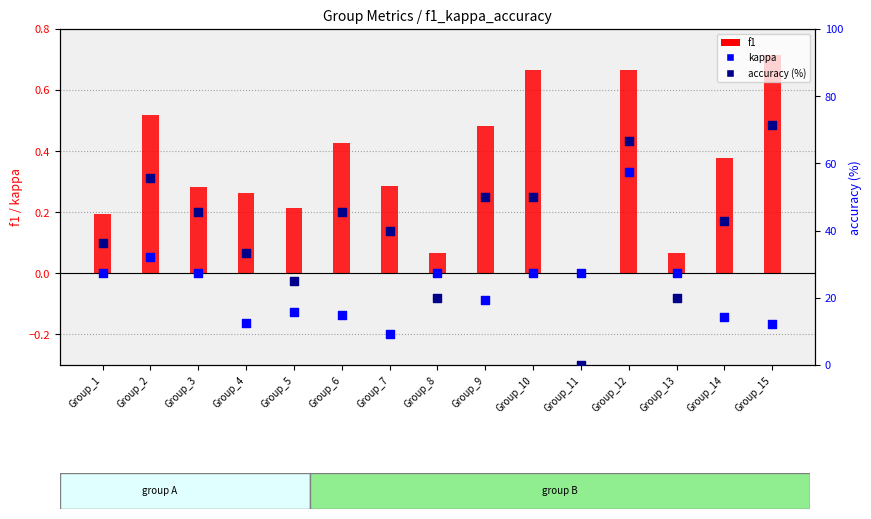

Which series reaches the maximum Y coordinate?

accuracy (%)